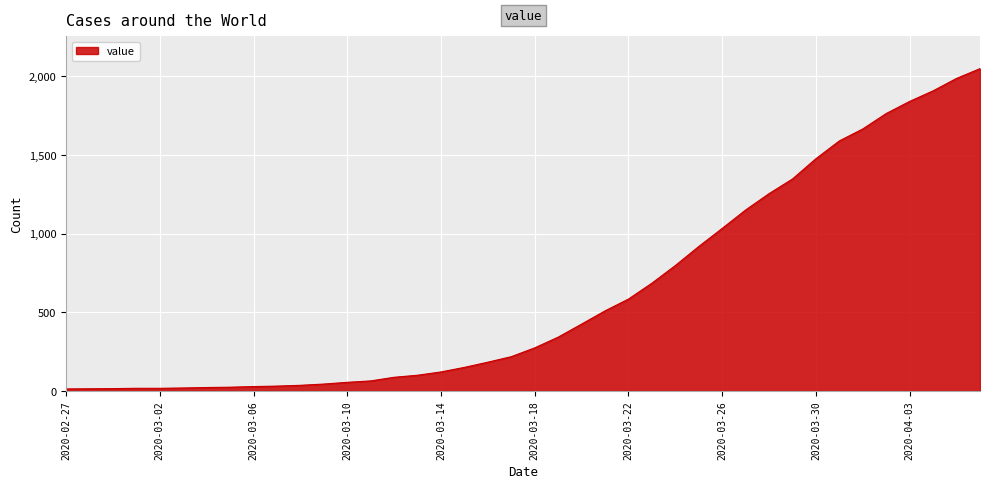

What is the greatest value displayed?

2048